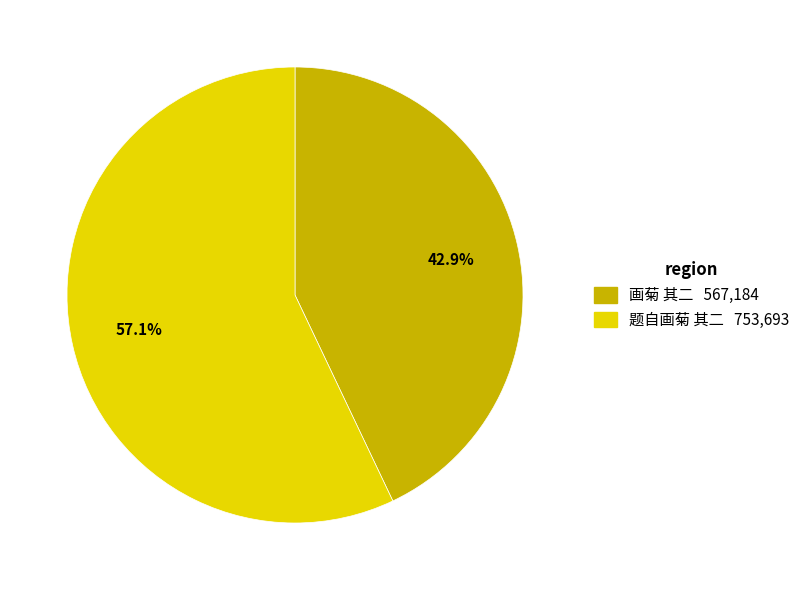

How many segments does this pie chart have?

2